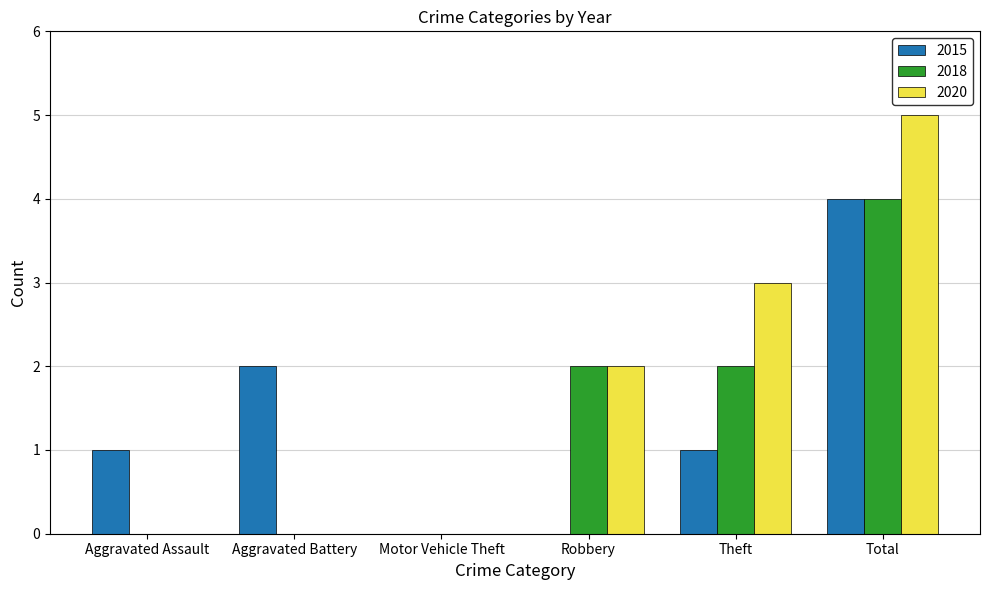

At which category is the sum across all series the highest?

Total